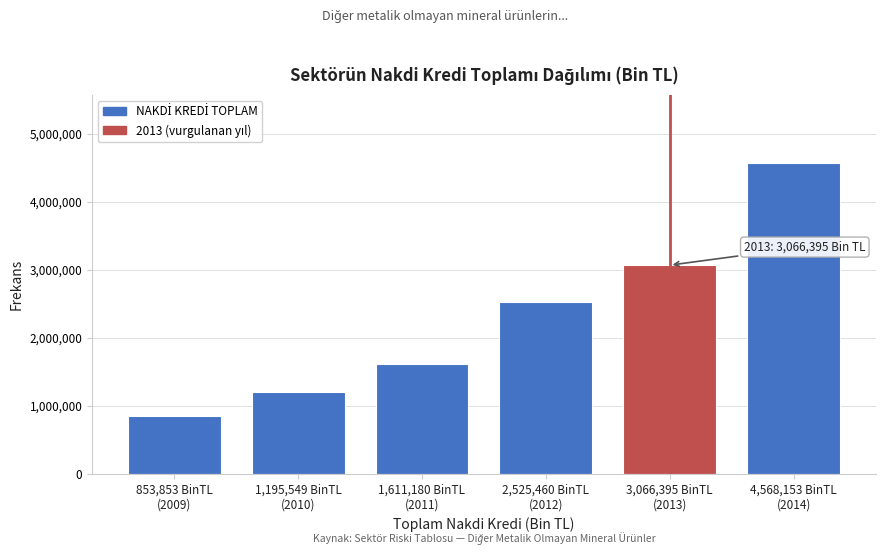

Reading right to left, transcribe all the data shown in this chart.

4568153.9	3066395.1	2525460.2	1611180.4	1195549.2	853853.1